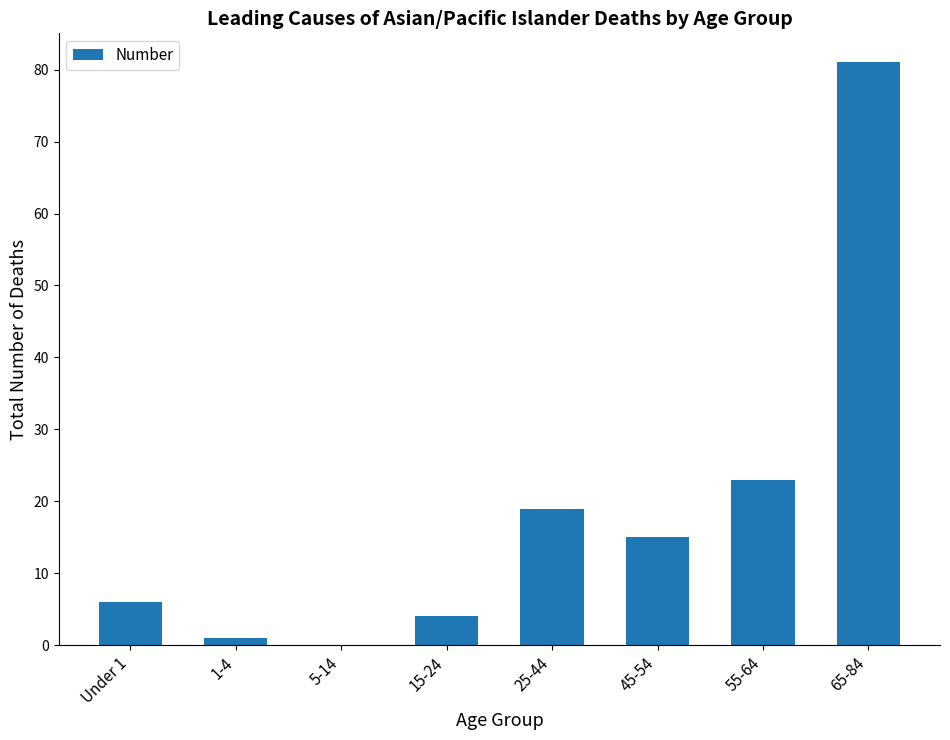

How many positive values are there?

7